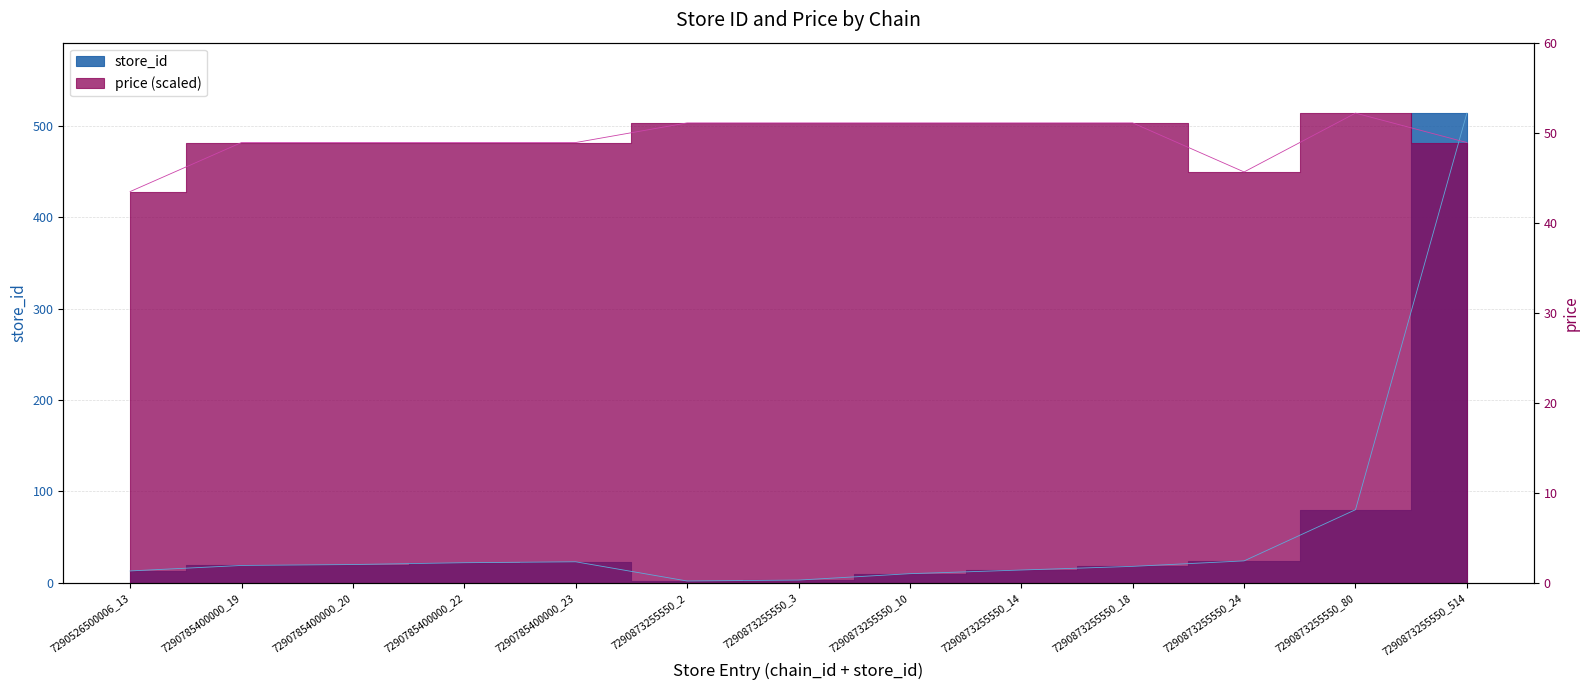

Does the chart display data point markers on the line(s)?

No